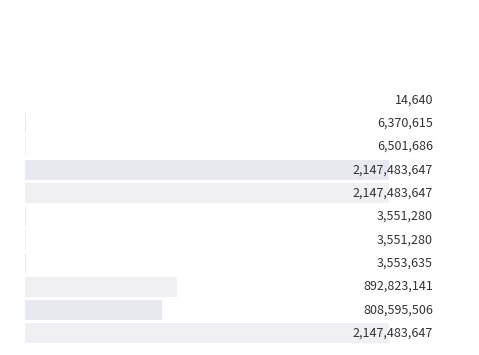

Does the chart contain stacked bars?

No